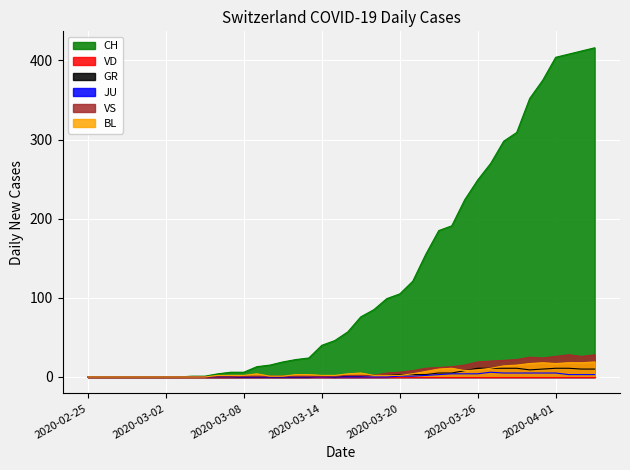

What is the difference between the maximum and minimum values in the VS series?

28